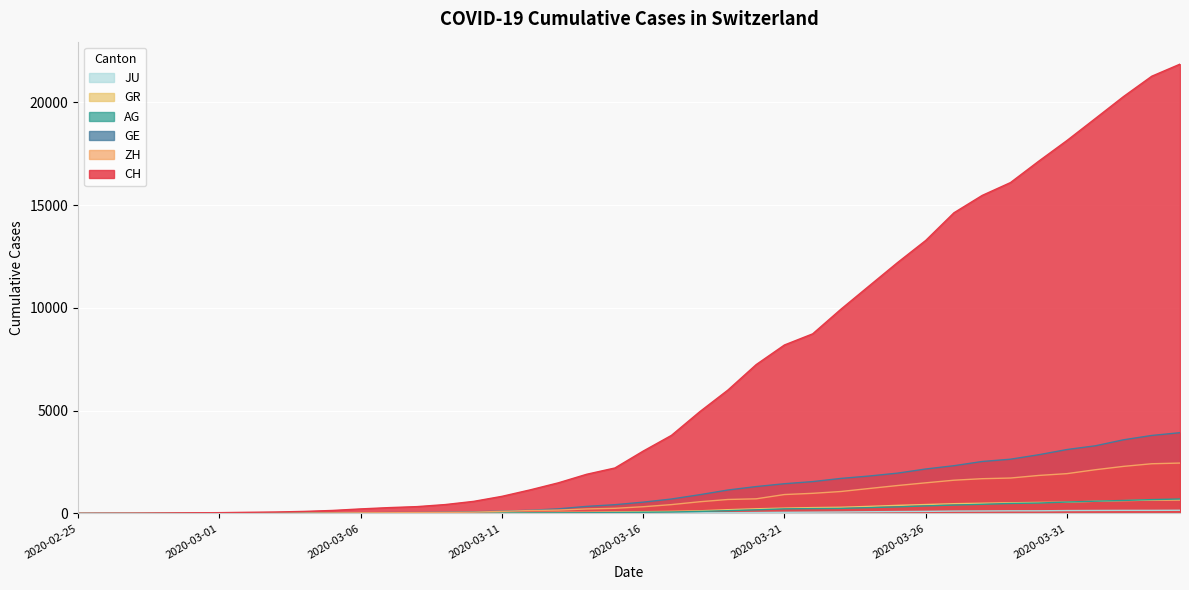

What is the difference between the maximum and second lowest values in the AG series?

701